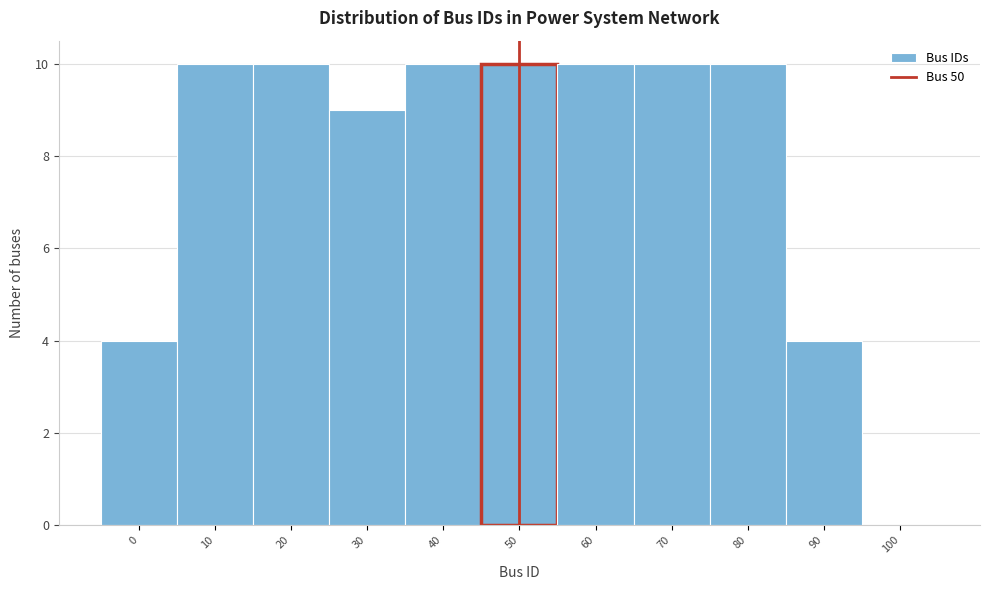

Reading left to right, list every bar in this chart as the range it spans on the x-axis followed by its height. The values are not printed on the chart, so give them approximately, as read against the axis.

-5 to 5: 4
5 to 15: 10
15 to 25: 10
25 to 35: 9
35 to 45: 10
45 to 55: 10
55 to 65: 10
65 to 75: 10
75 to 85: 10
85 to 95: 4
95 to 105: 0